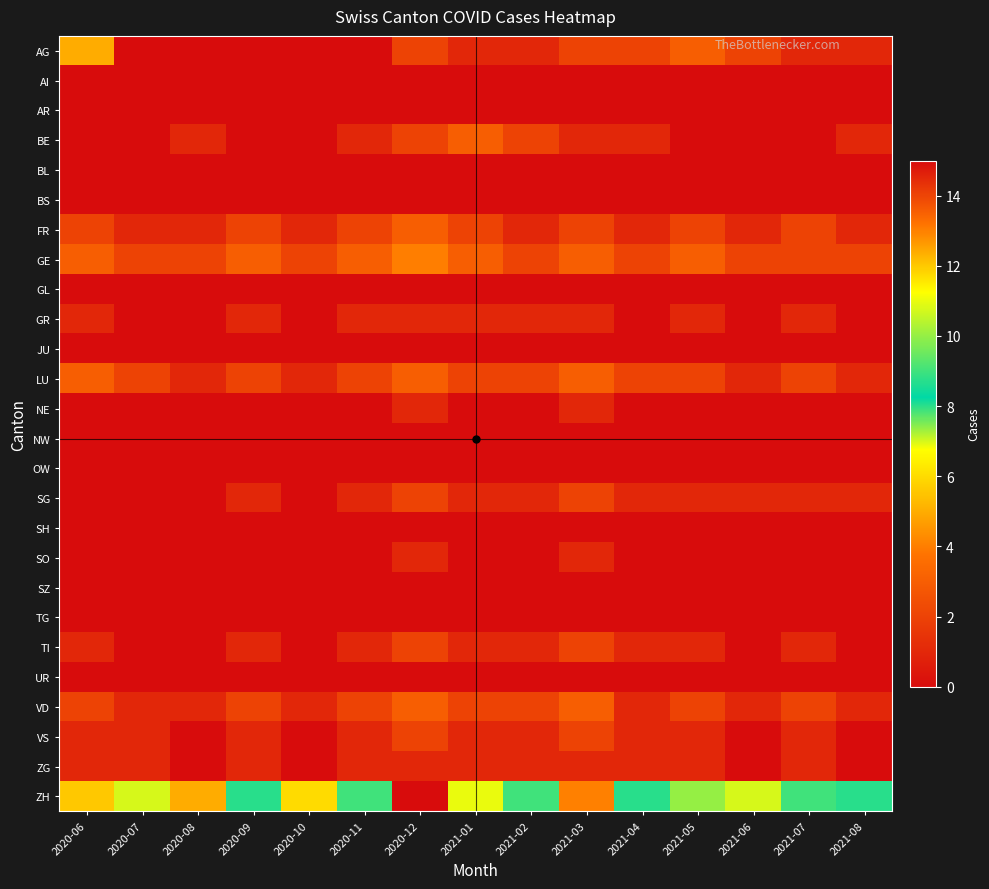

Rank the series by their maximum value, from lowest to highest.

AI, AR, BL, BS, GL, JU, NW, OW, SH, SZ, TG, UR, GR, NE, SO, ZG, SG, TI, VS, BE, FR, LU, VD, GE, AG, ZH